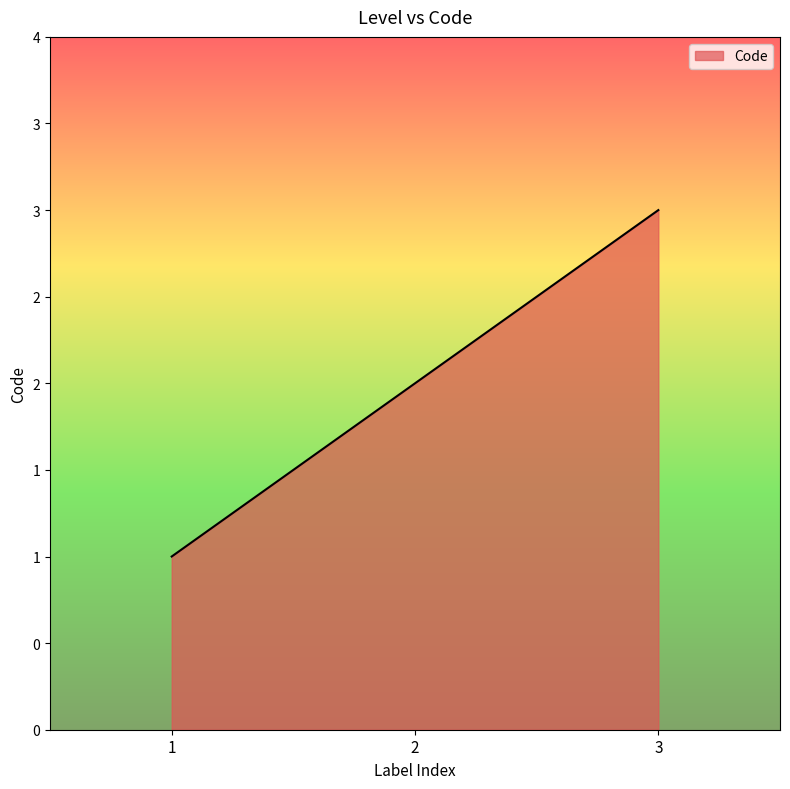

List the labels in order of value, largest first.

3, 2, 1